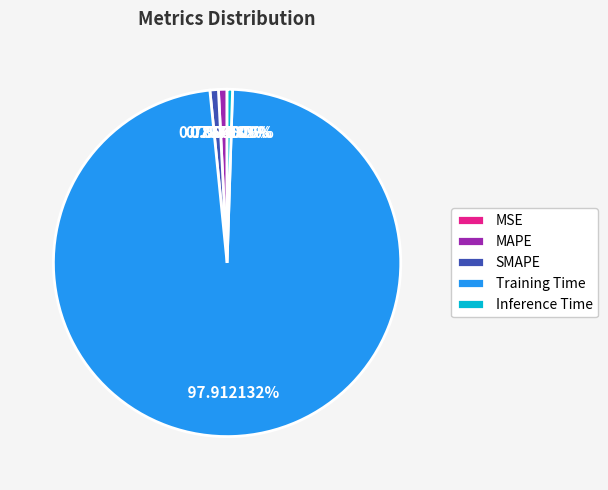

Which slice is the largest?

Training Time